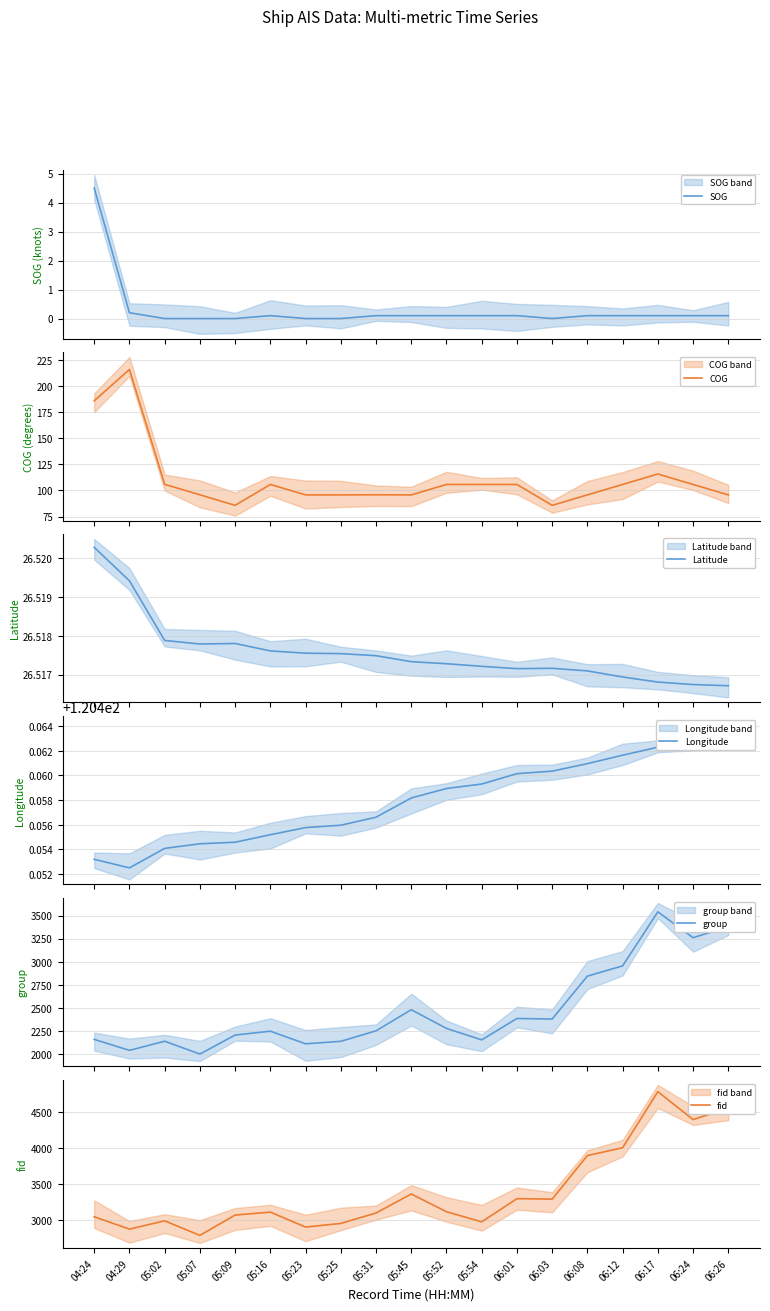

Does the chart have visible grid lines?

Yes